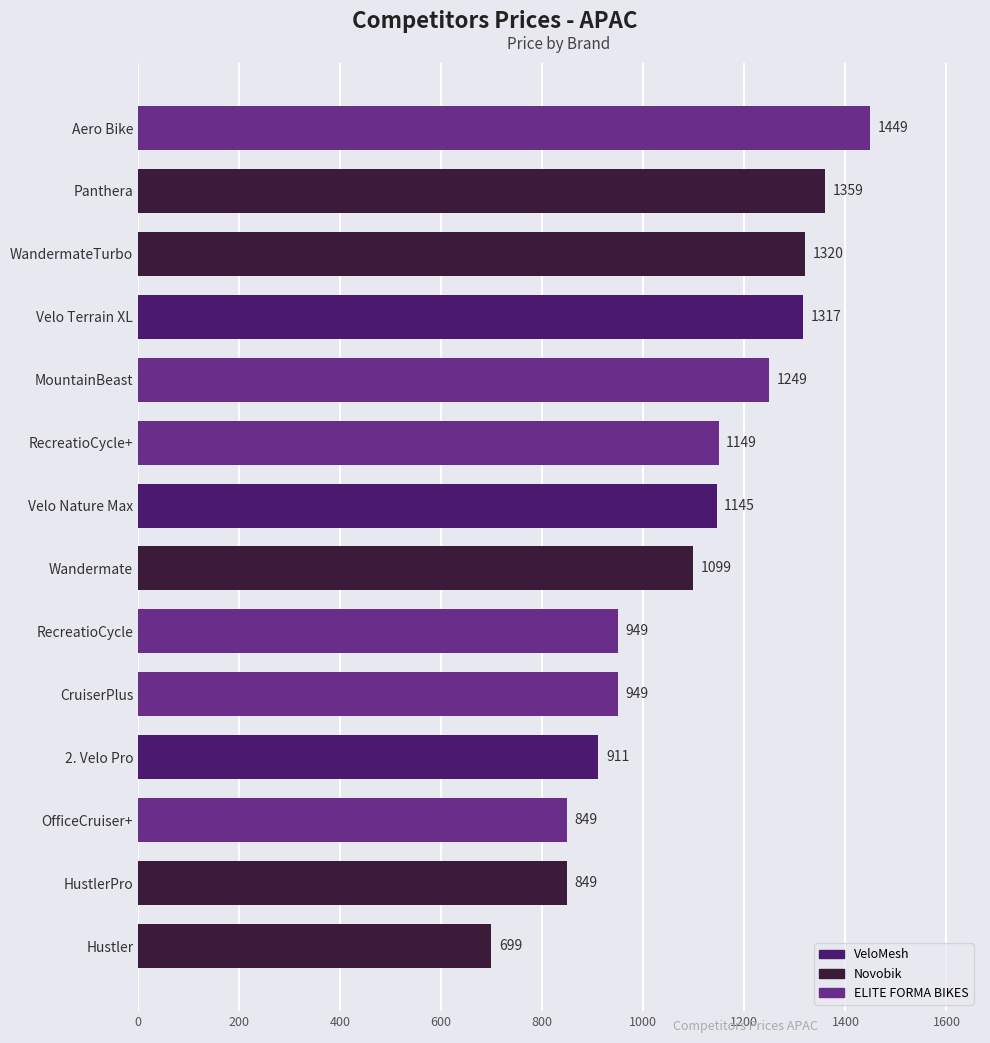

What is the ratio of the value at MountainBeast to the value at Velo Nature Max?

1.1